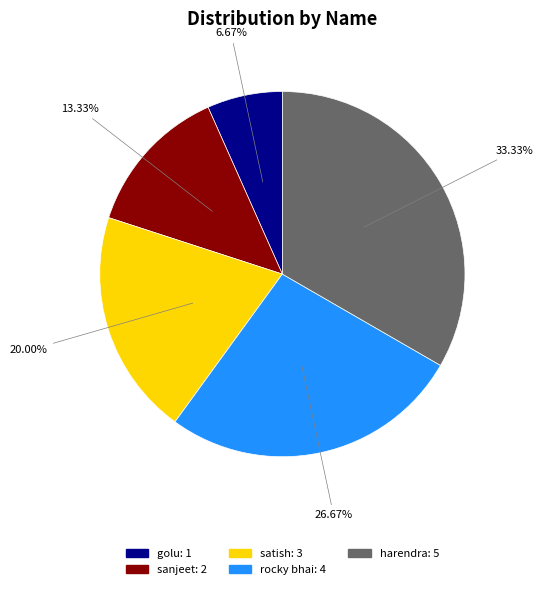

Count the number of slices in the pie.

5